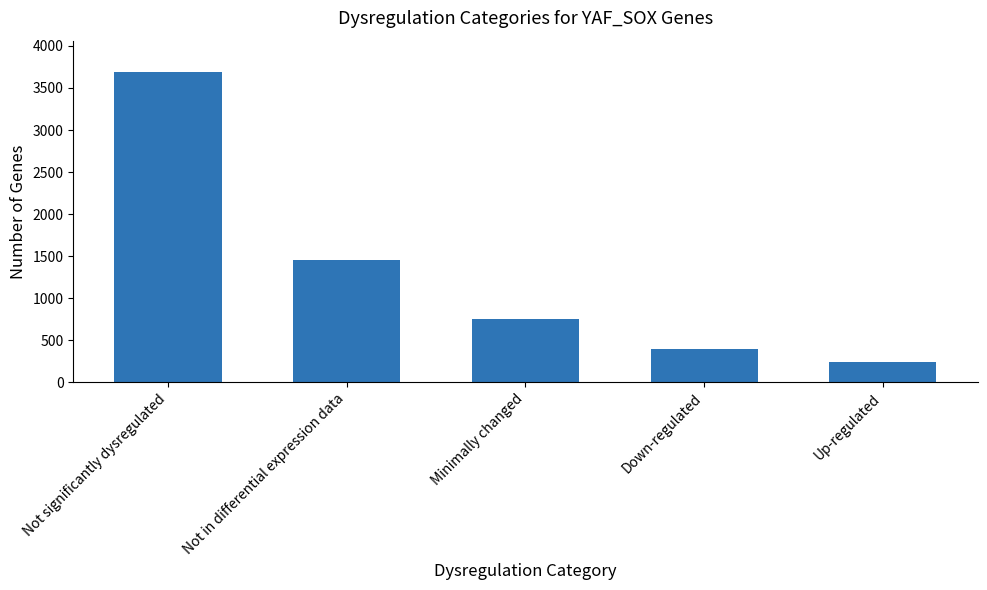

Which category has the highest value across all series?

Not significantly dysregulated